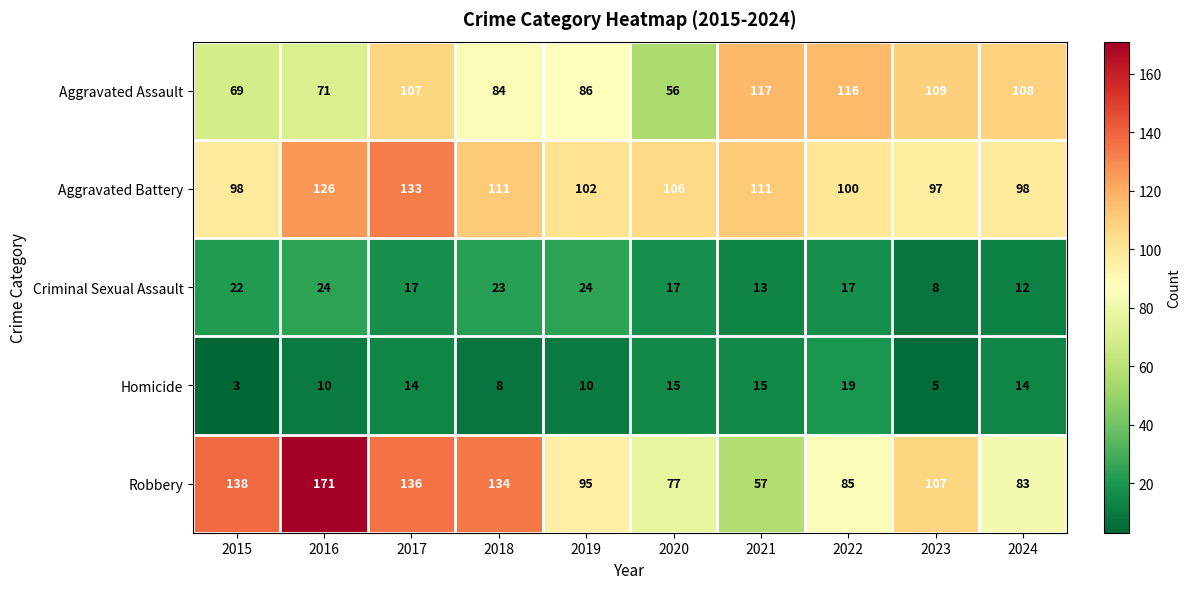

What is the greatest value displayed?

171